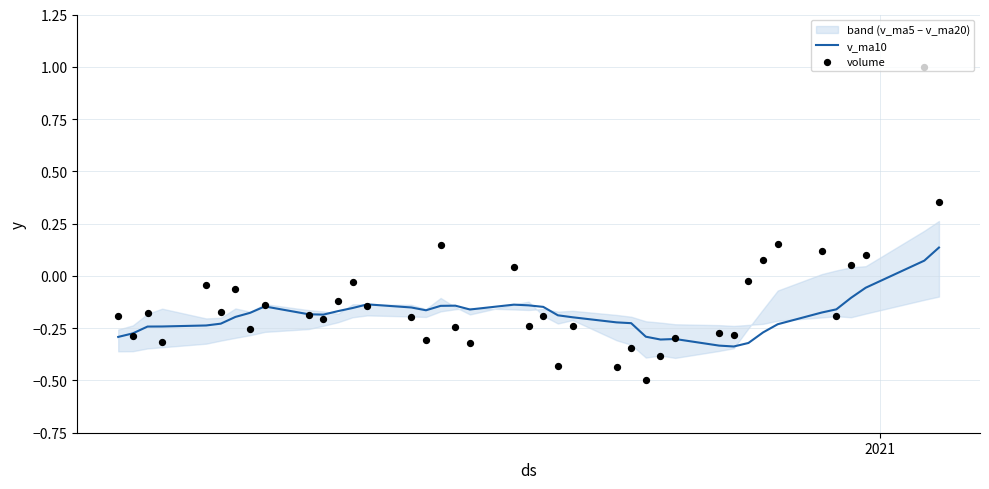

Which series has the largest total across all categories?

volume